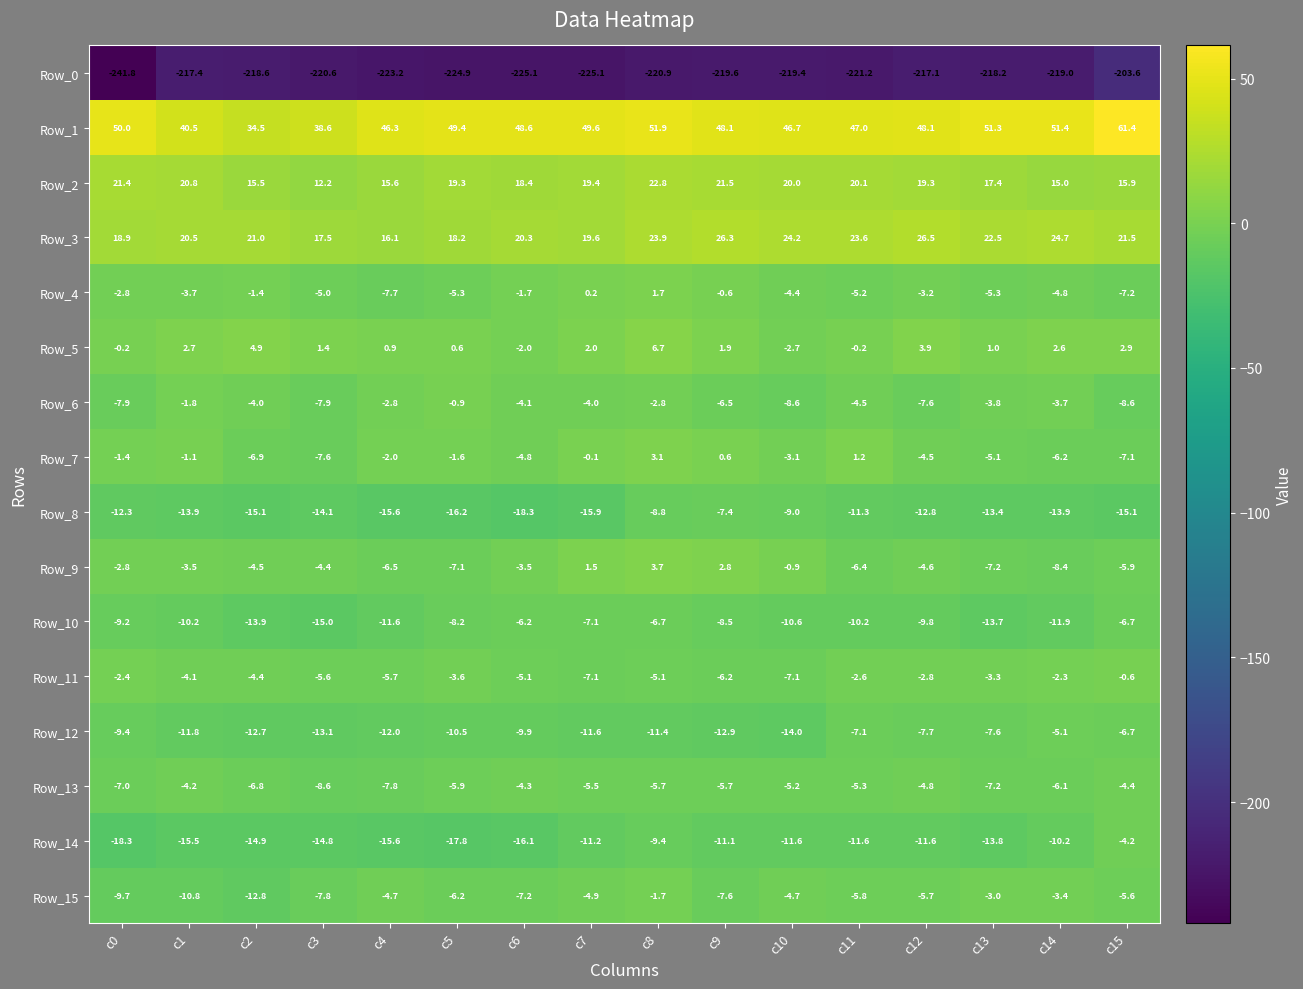

Where is Row_2 nearest to the value 17?

c13